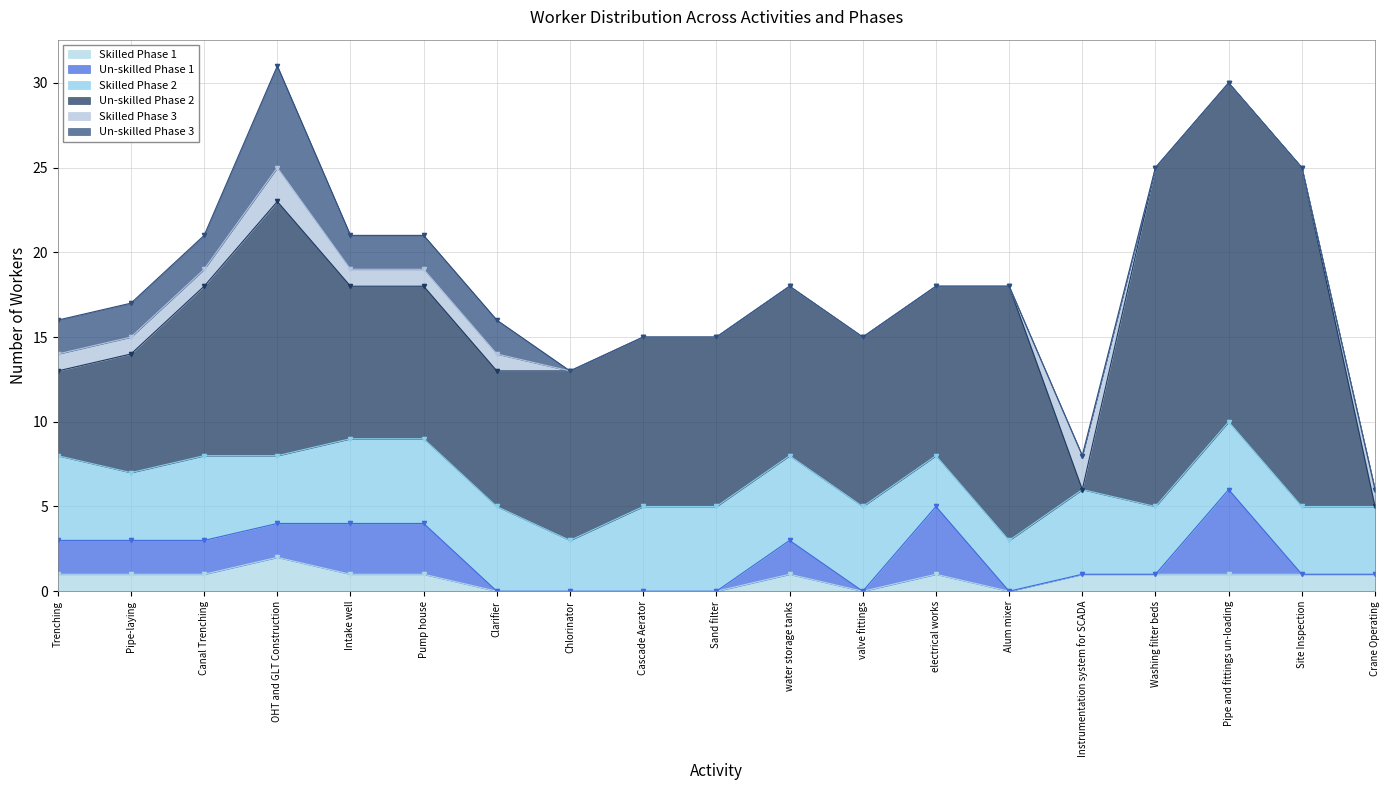

At which label does Skilled Phase 3 reach its minimum?

Chlorinator